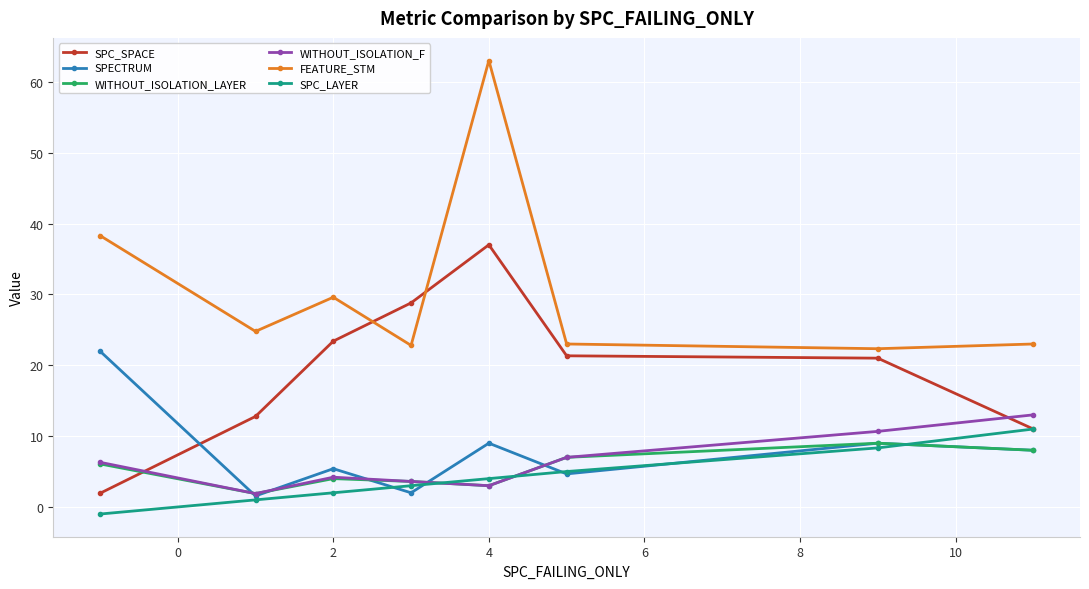

Which series has the largest total across all categories?

FEATURE_STM